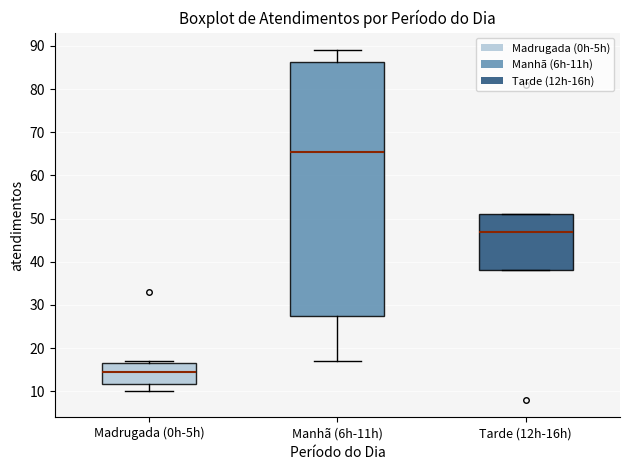

Which box's median line is the lowest?

Madrugada (0h-5h)